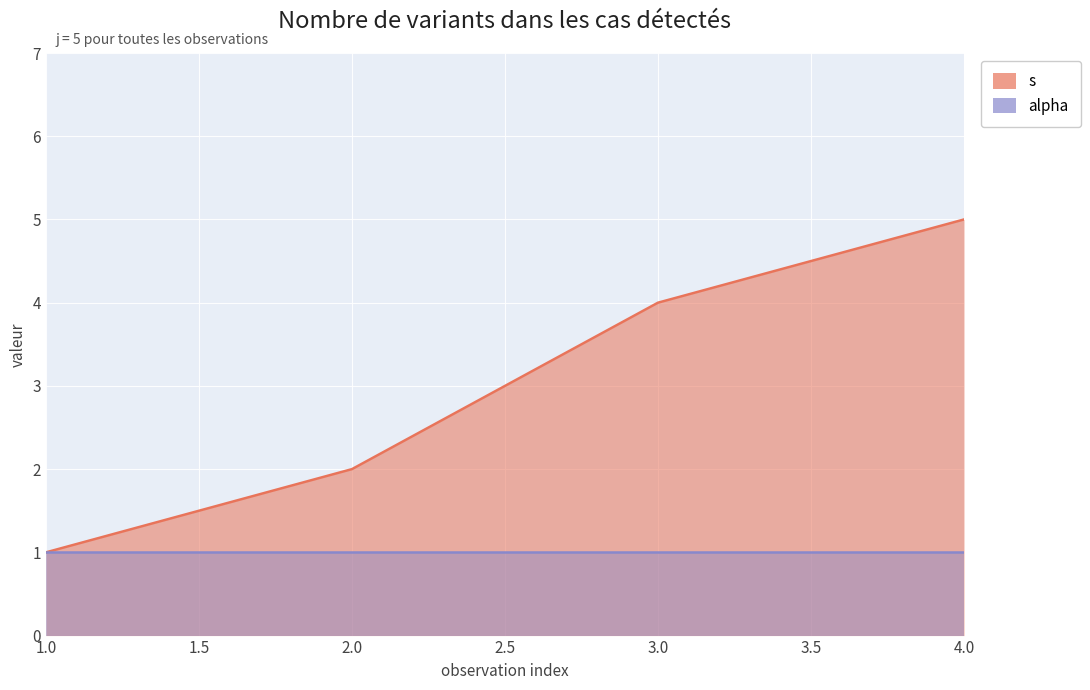

How many values are below 4?

2